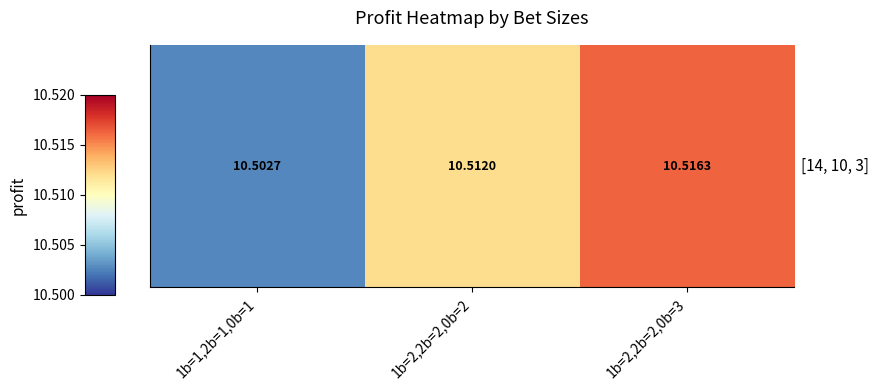

The chart shows a value of 10.5 at 1b=2,2b=2,0b=3. True or false?

True